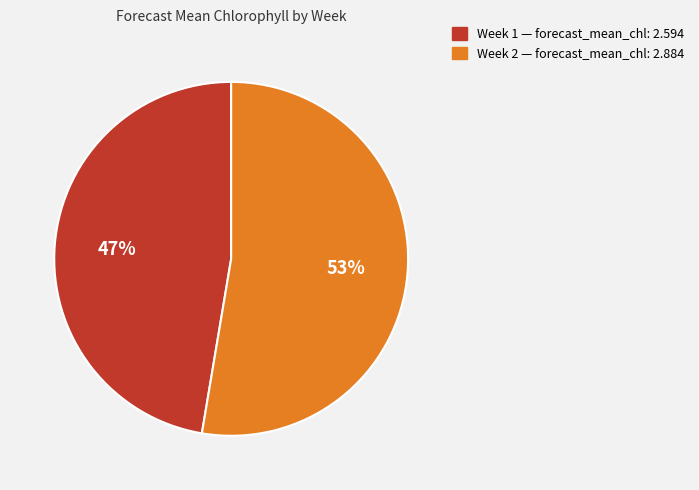

To the nearest percent, what is the average slice percentage?

50%